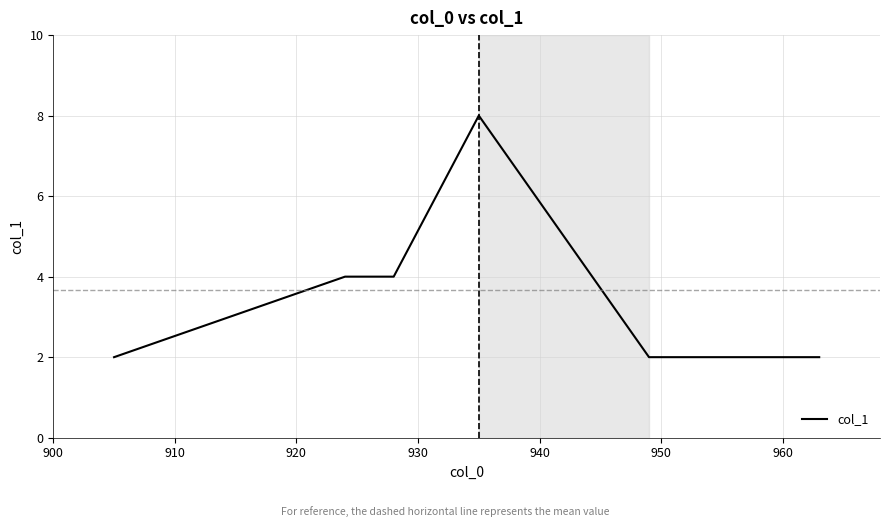

How many lines are shown in the chart?

1